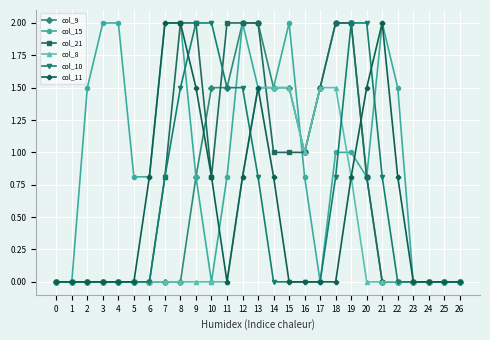

What are all the series names shown in the legend?

col_9, col_15, col_21, col_8, col_10, col_11